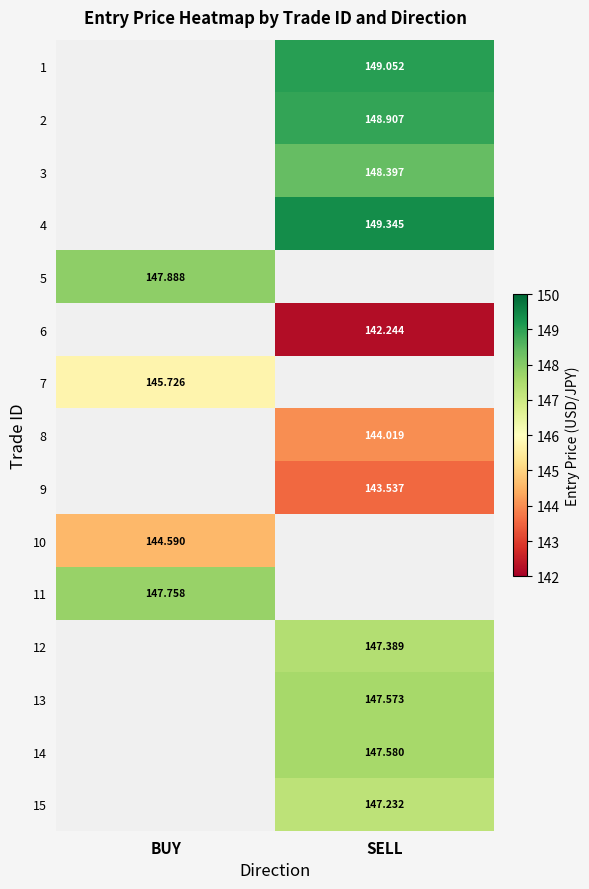

How many data points in 6 are above 142?

1